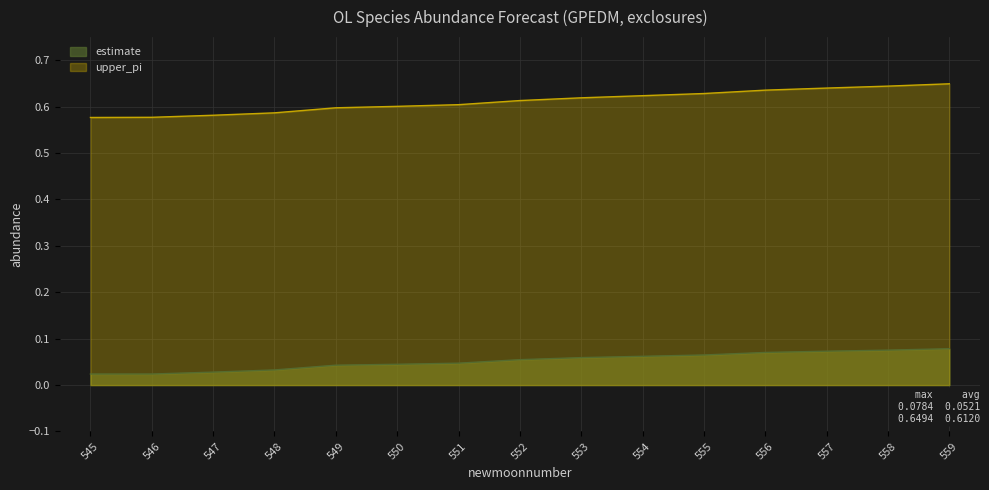

Count the estimate values in the range 0 to 1.

15